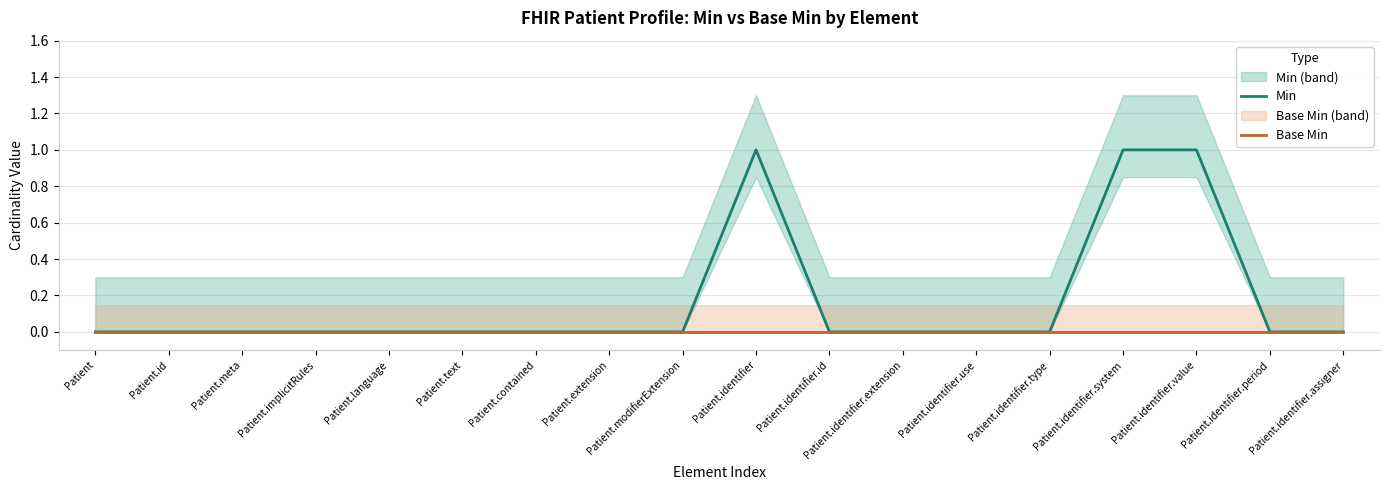

True or false: Min and Base Min cross at least once.

False